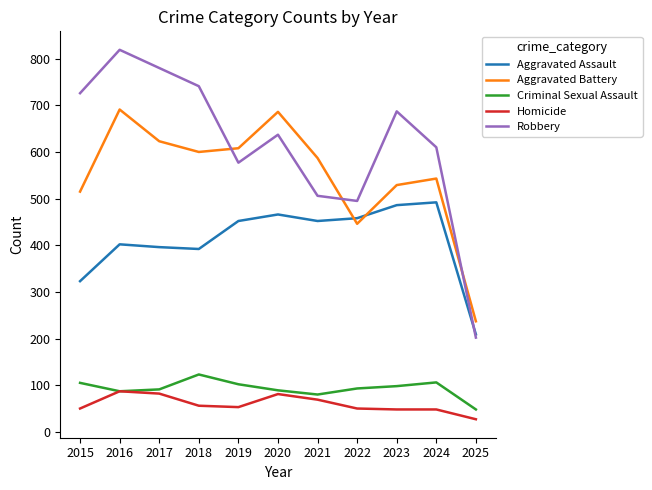

What is the spread (max minus min) of values at 2018?

685